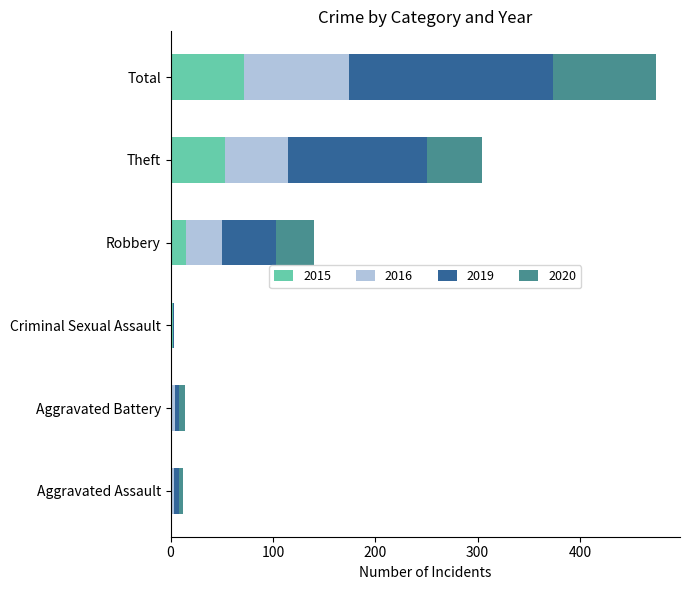

True or false: 2015 has a value of 53 at Theft.

True